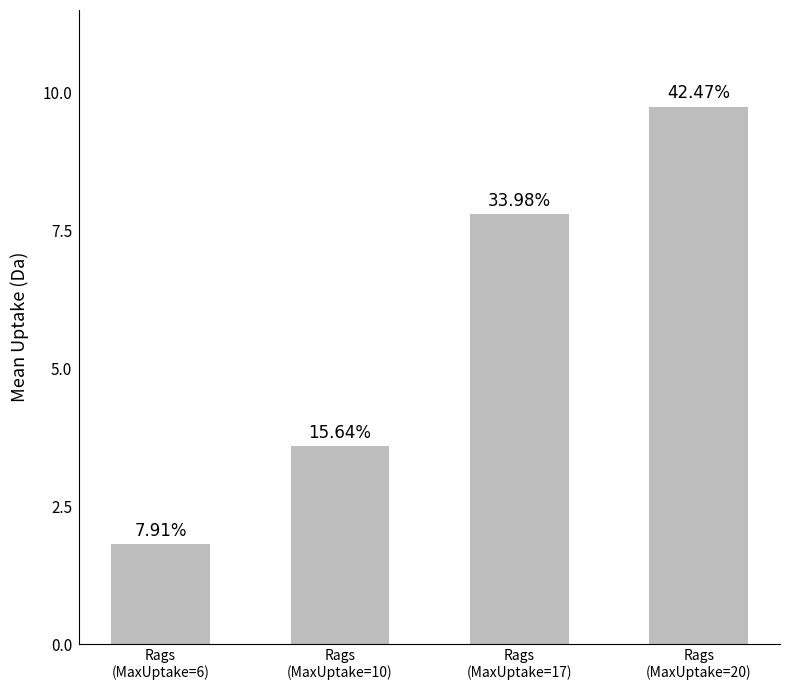

At which label is the value closest to 5?

Rags
(MaxUptake=10)